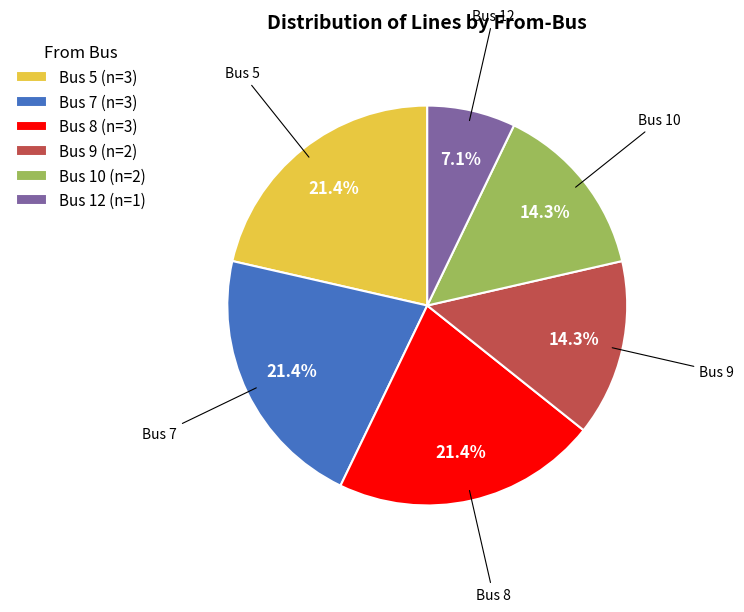

How much of the chart is everything except Bus 7 (n=3)?

78.6%